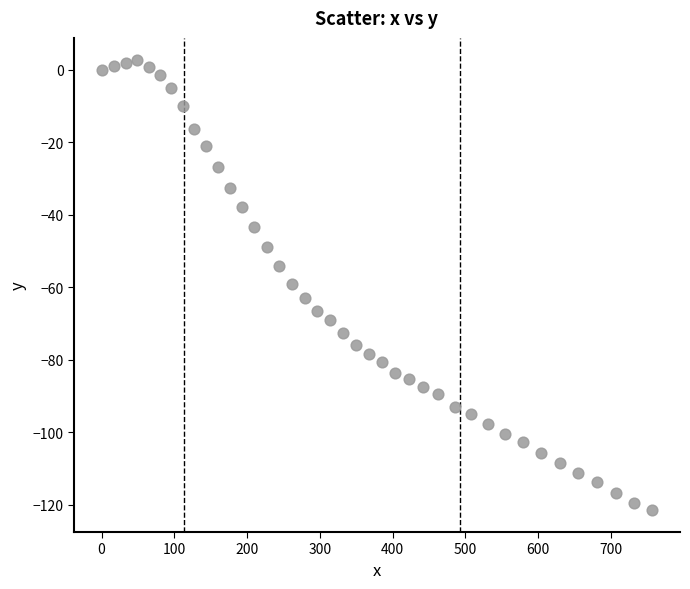

What is the range of X values (max minus min)?

757.2